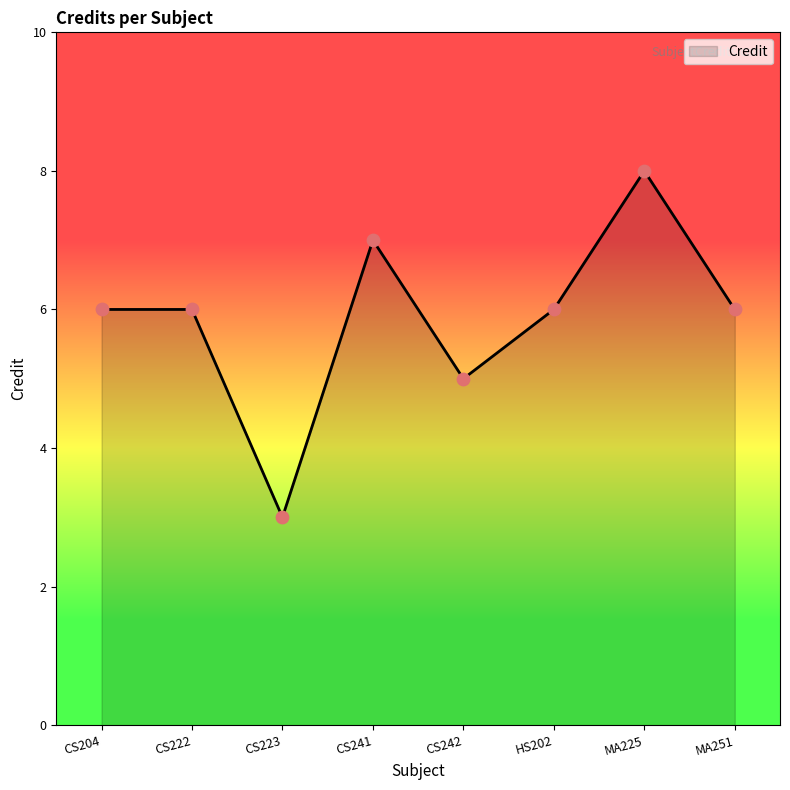

What is the ratio of the value at CS242 to the value at HS202?

0.8